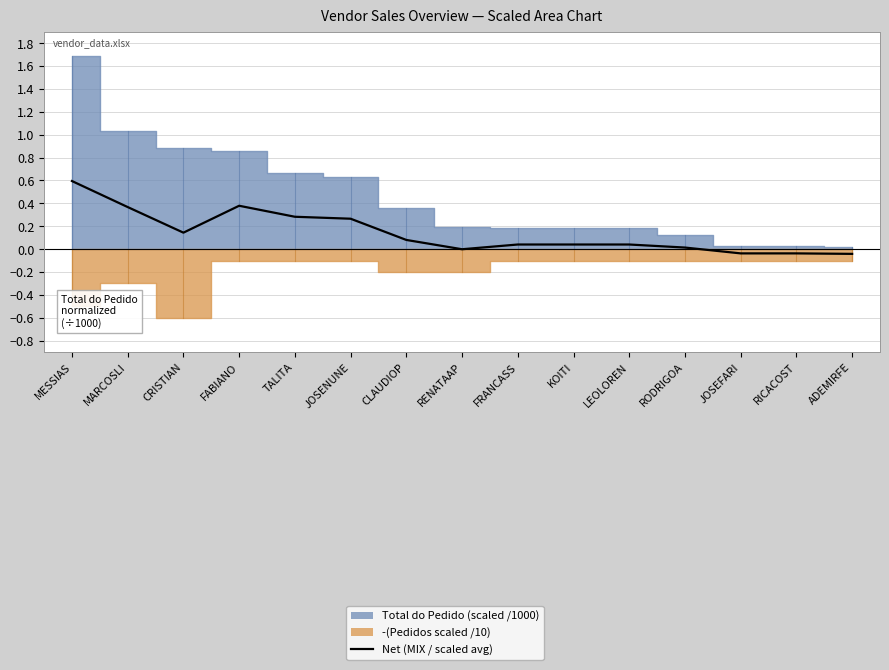

True or false: the data has more than 1 interior local peaks.

False